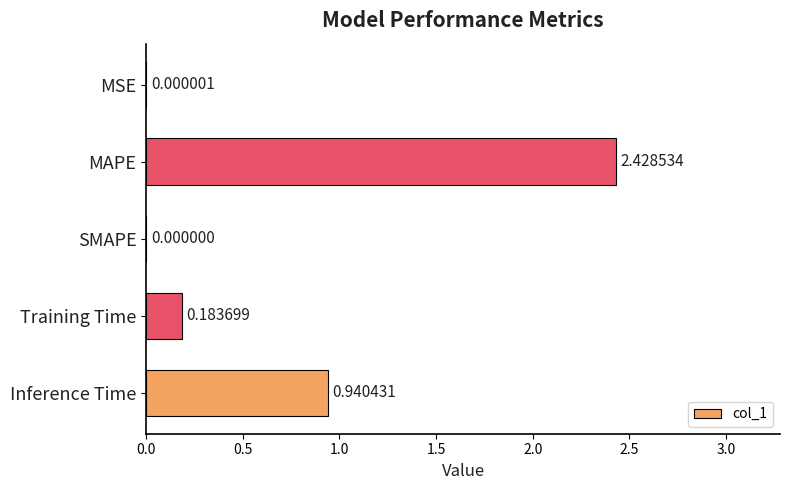

Are the bars grouped side by side (vs. stacked)?

No